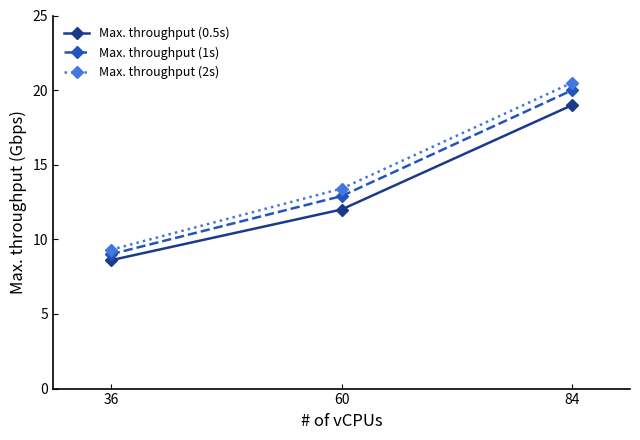

The value of Max. throughput (0.5s) at 60 is 7.4. True or false?

False